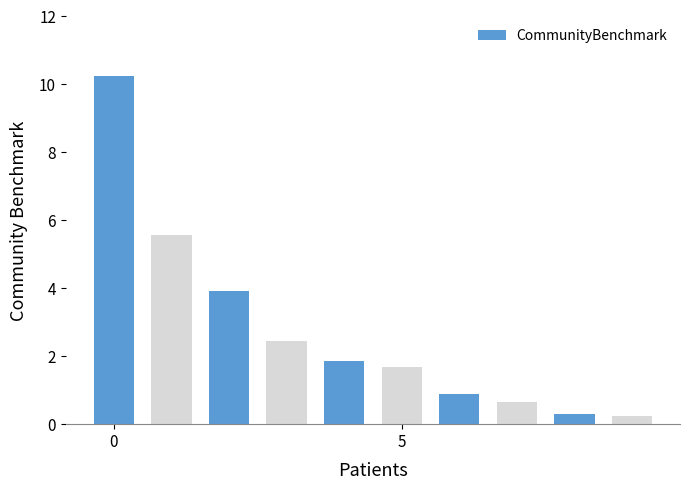

What is the average value?

2.8